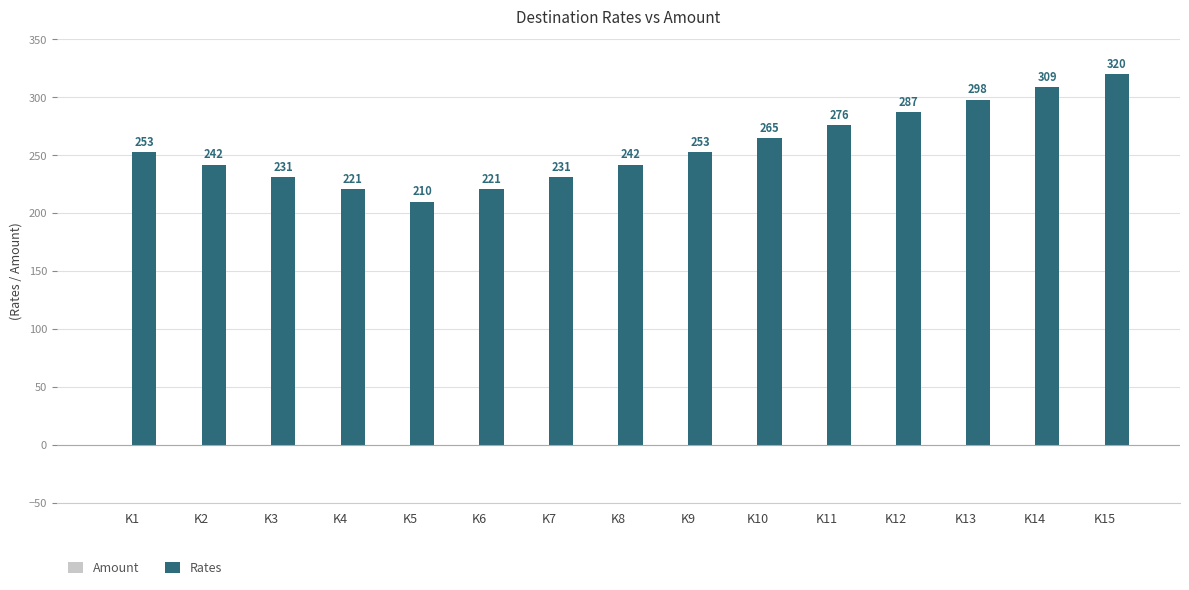

What is the sum of the values at K15 and K12?

607